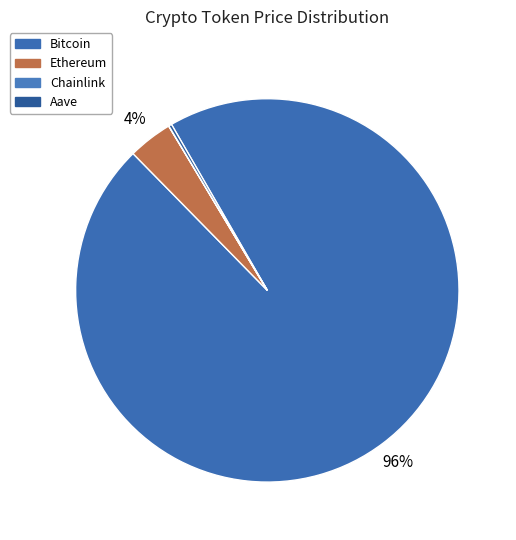

Rank the categories by value from highest to lowest.

Bitcoin, Ethereum, Aave, Chainlink